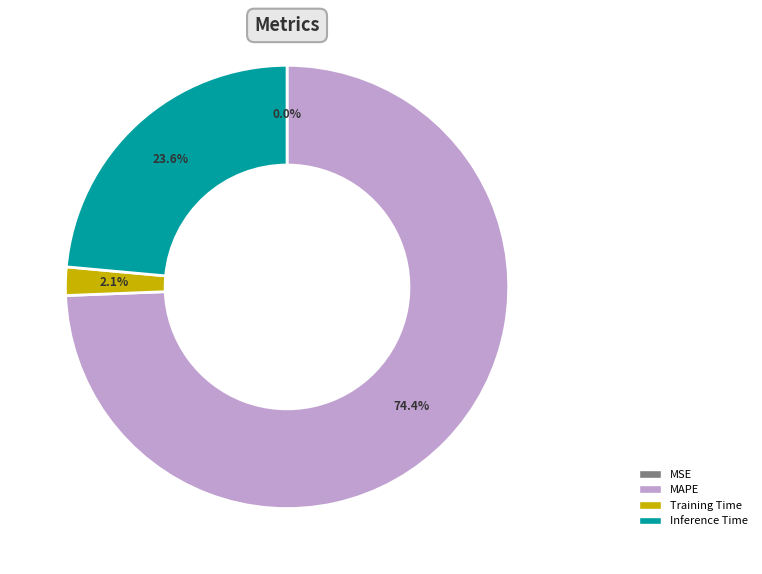

To the nearest percent, what percentage of the pie is Training Time?

2%